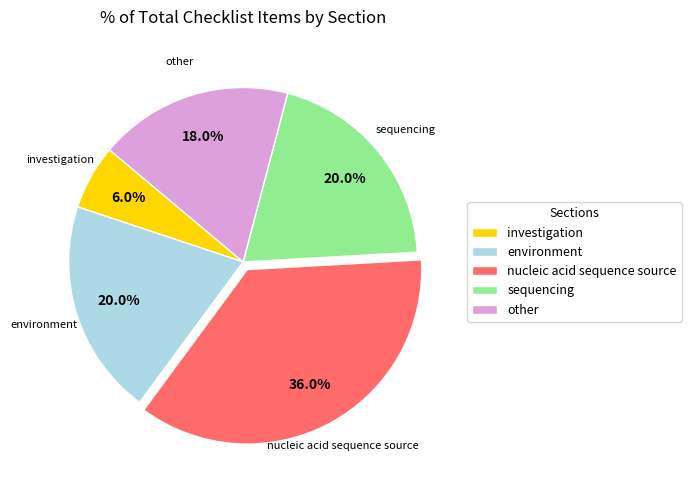

To the nearest percent, what percentage of the pie is nucleic acid sequence source?

36%